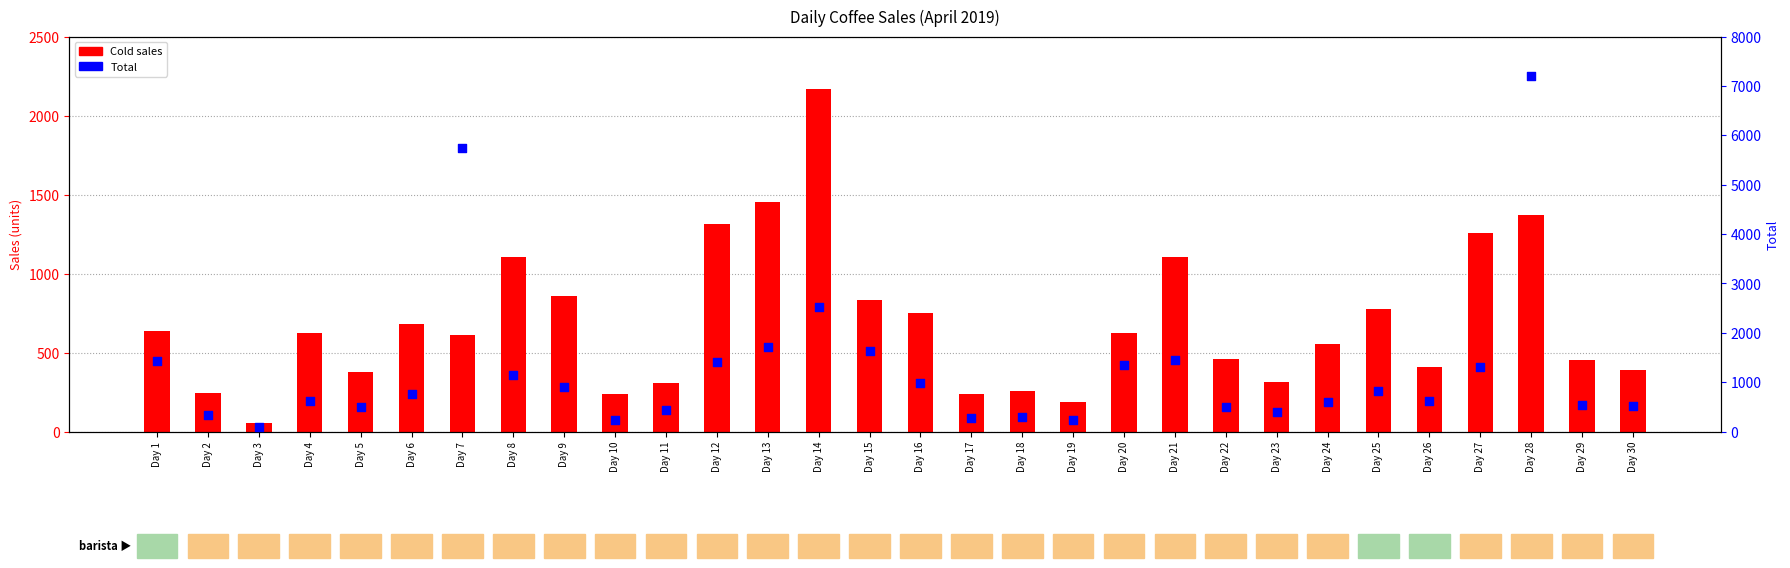

Which series has the largest total across all categories?

Total